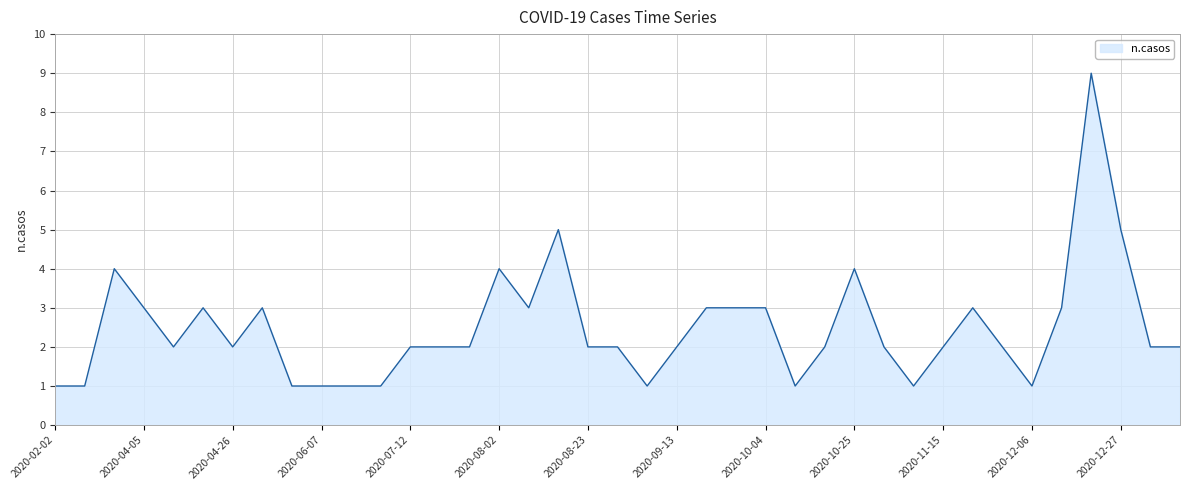

What is the maximum value shown in the chart?

9